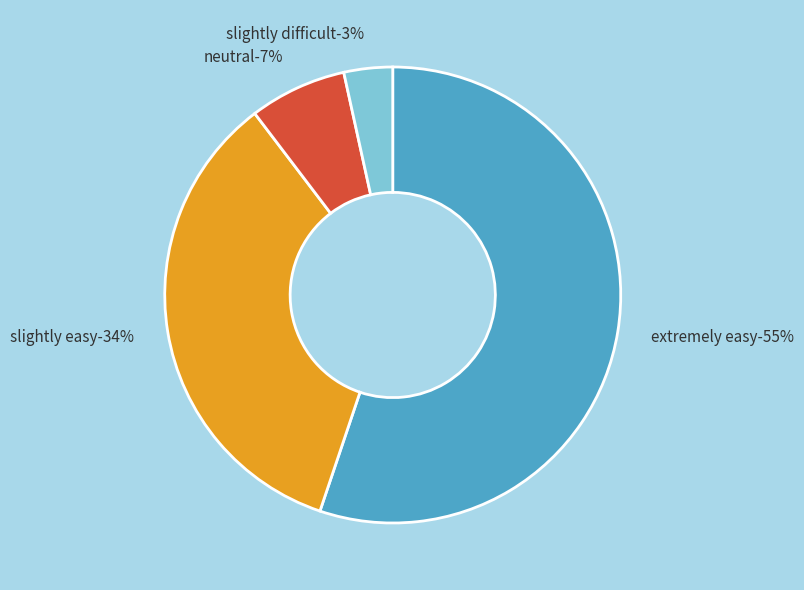

Which slice is the smallest?

slightly difficult